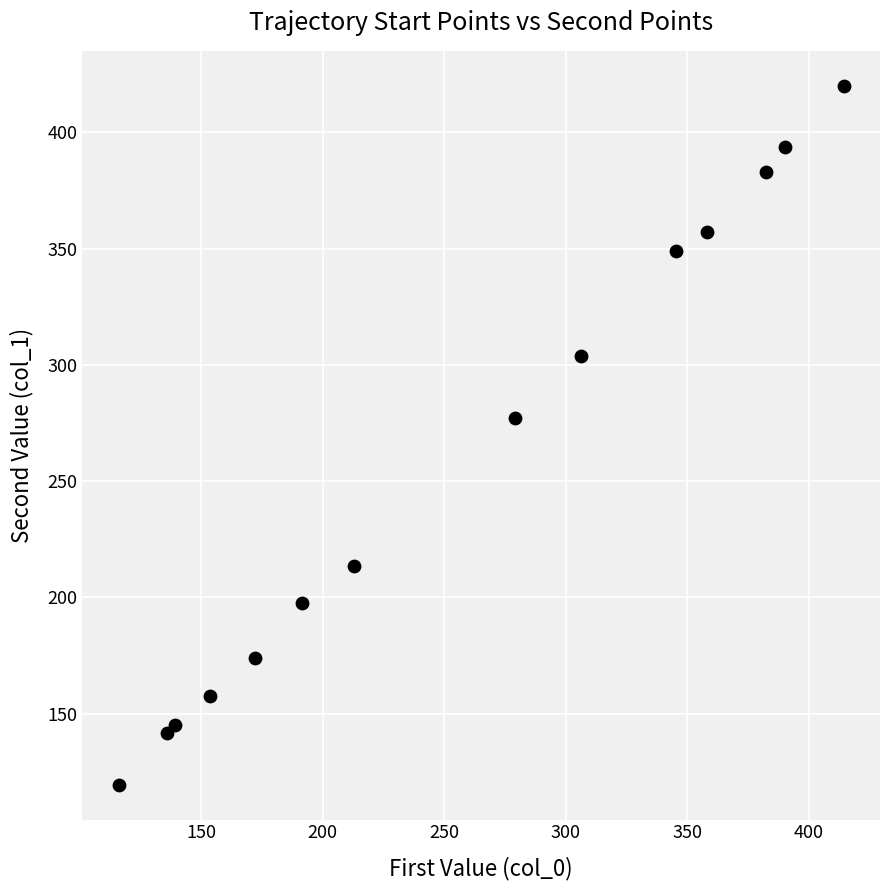

What Y value in the scatter plot is closest to 269?

277.0